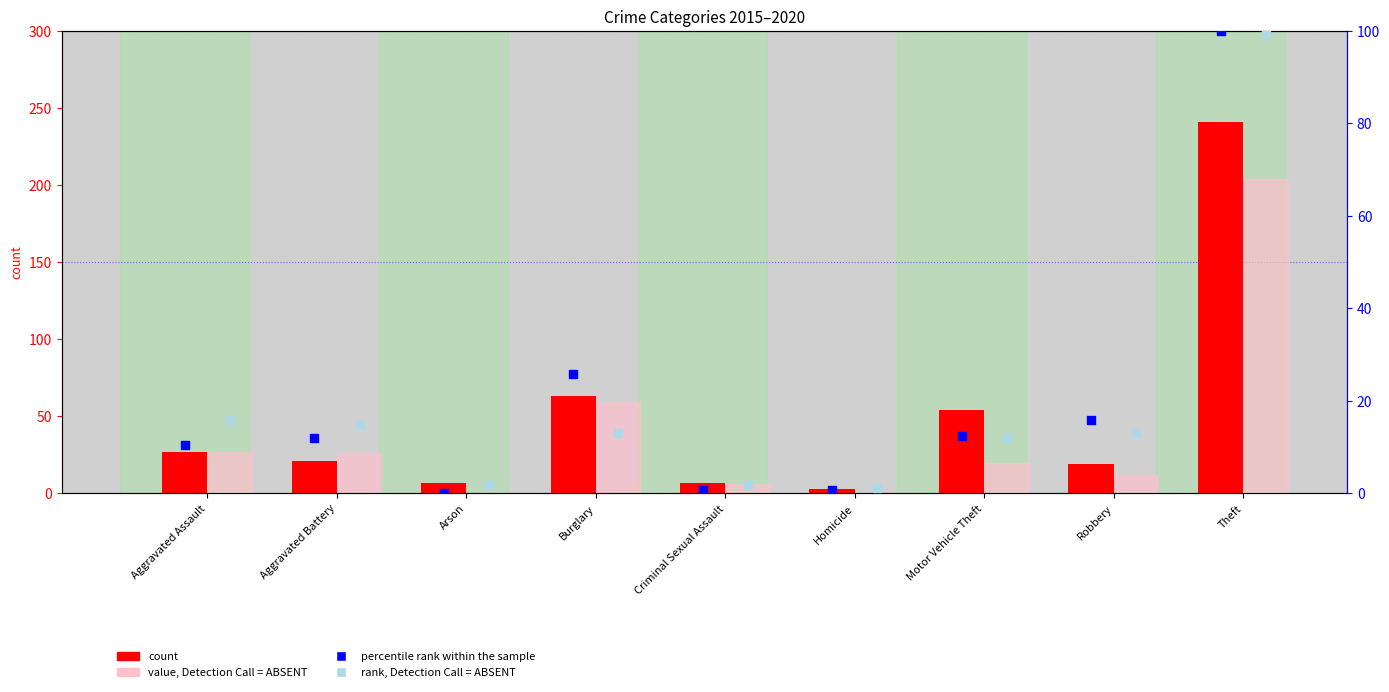

At how many categories does at least one series exceed 174?

1